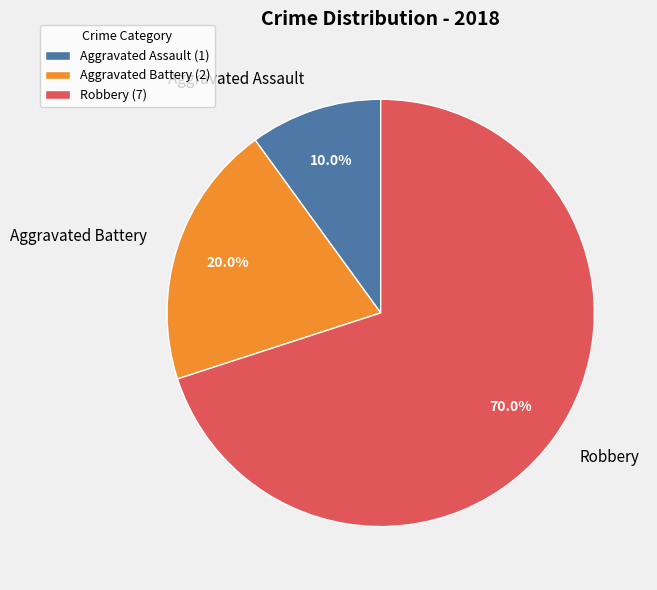

To the nearest percent, what percentage of the pie is Aggravated Assault?

10%